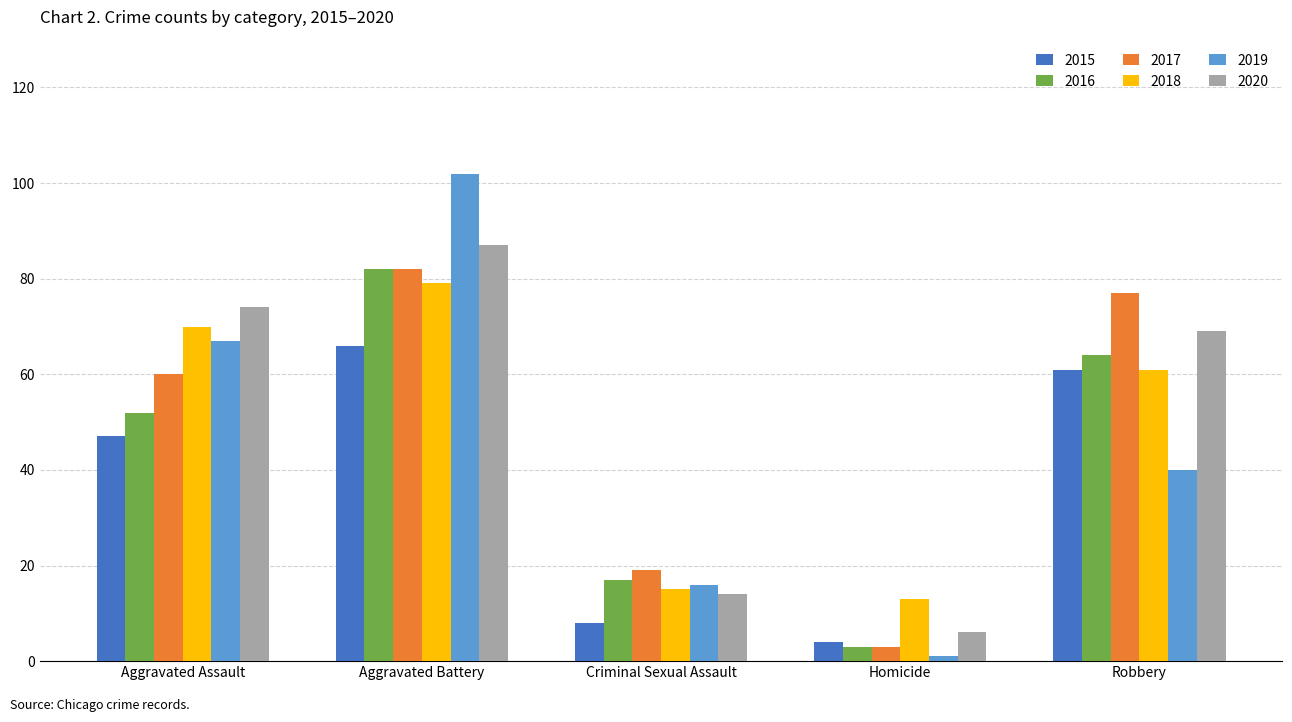

Is it true that 2019 equals 52 at Aggravated Battery?

False